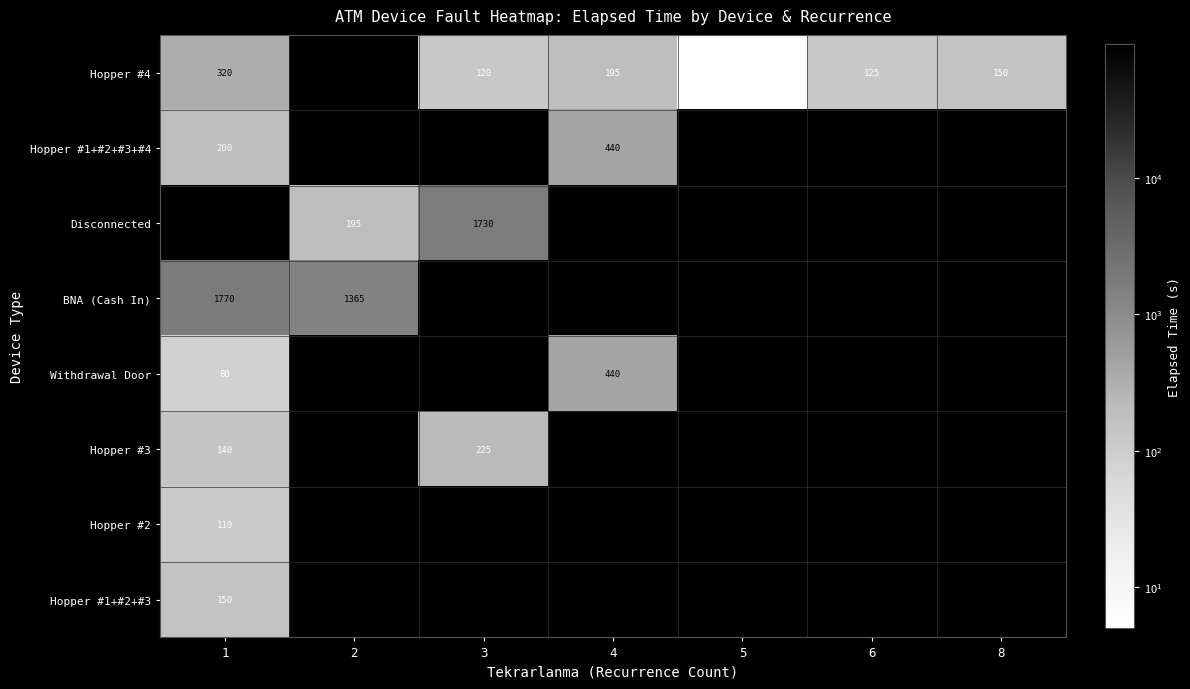

The Hopper #4 series shows 195 at 4. True or false?

True